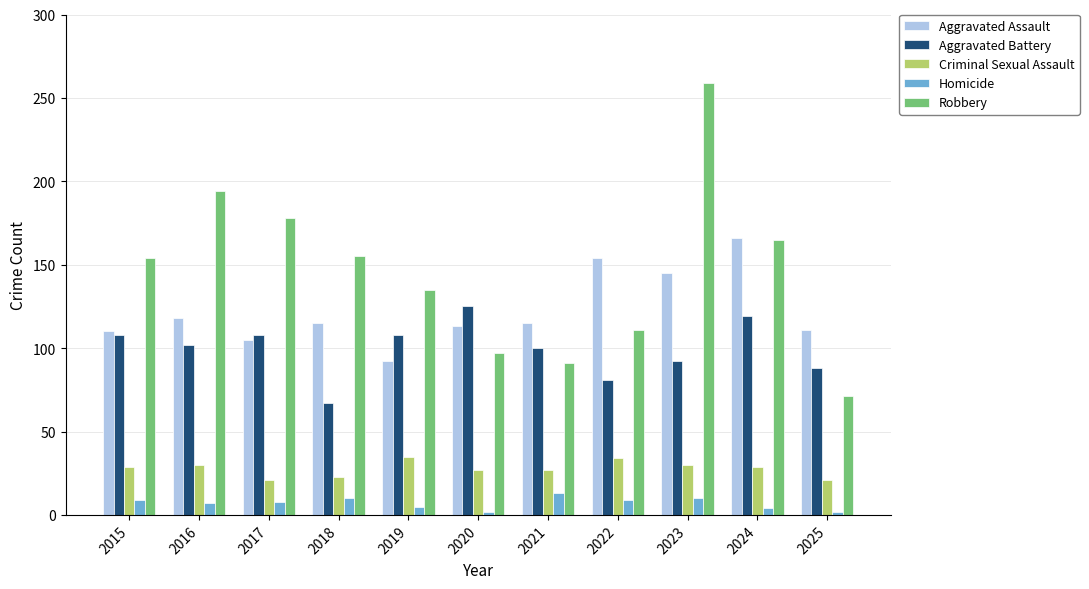

What is the average value of the Criminal Sexual Assault series?

28